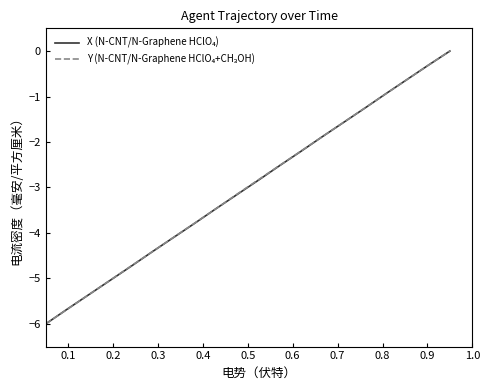

What is the smallest value displayed?

-6.0